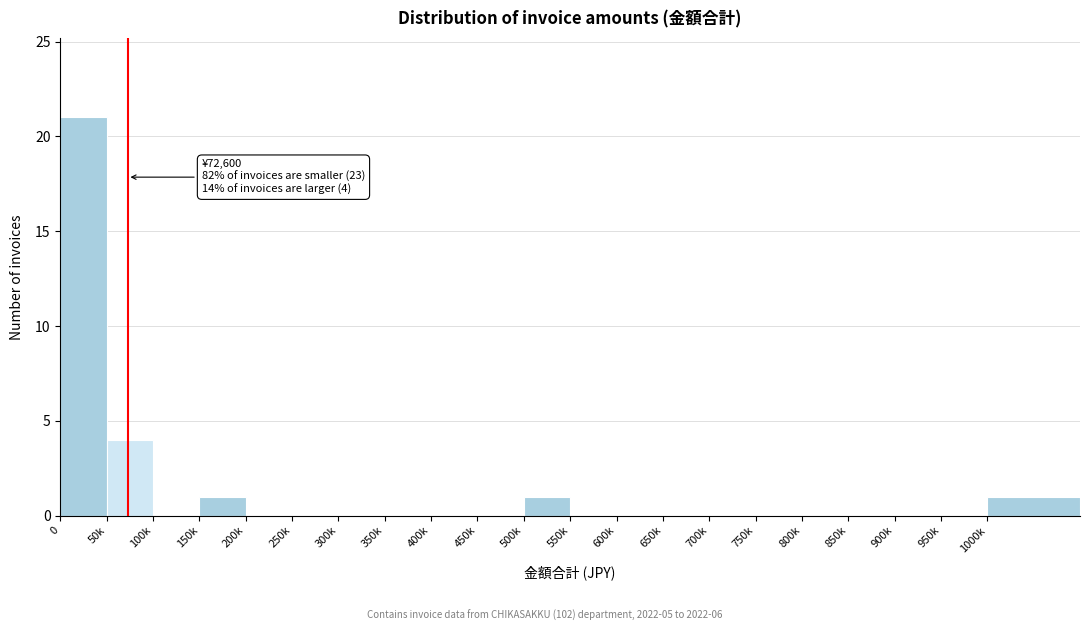

Reading left to right, what are all the values shown in this chart?

0=21	50k=4	100k=0	150k=1	200k=0	250k=0	300k=0	350k=0	400k=0	450k=0	500k=1	550k=0	600k=0	650k=0	700k=0	750k=0	800k=0	850k=0	900k=0	950k=0	1000k=1